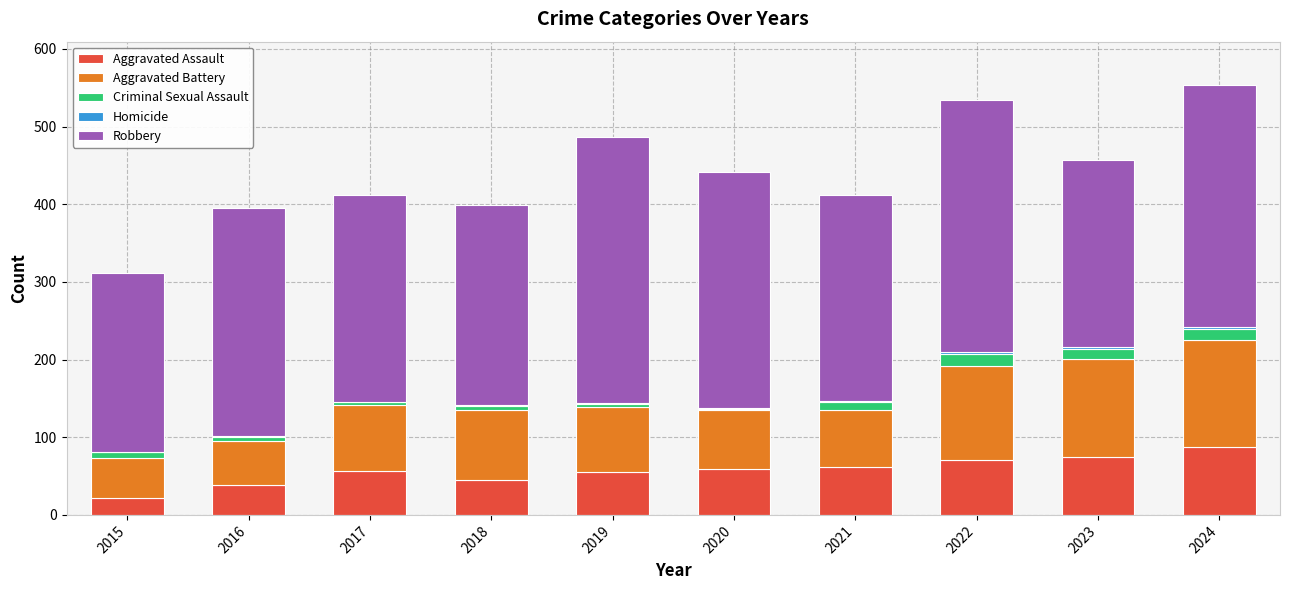

What is the maximum value for Aggravated Assault?

87